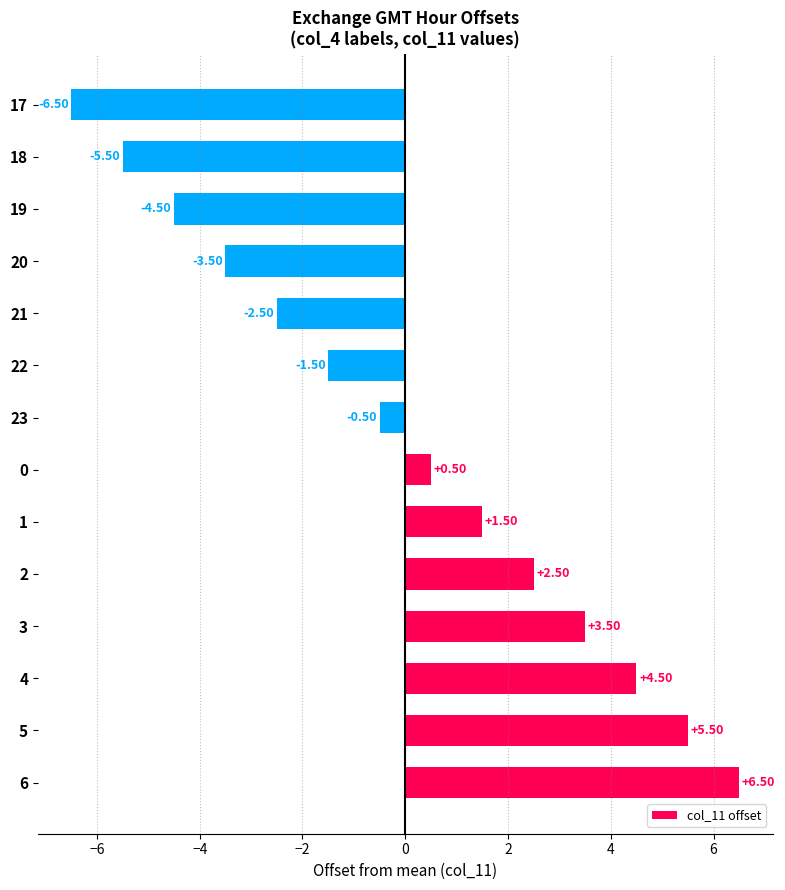

What is the change in value from 4 to 18?

-10.0